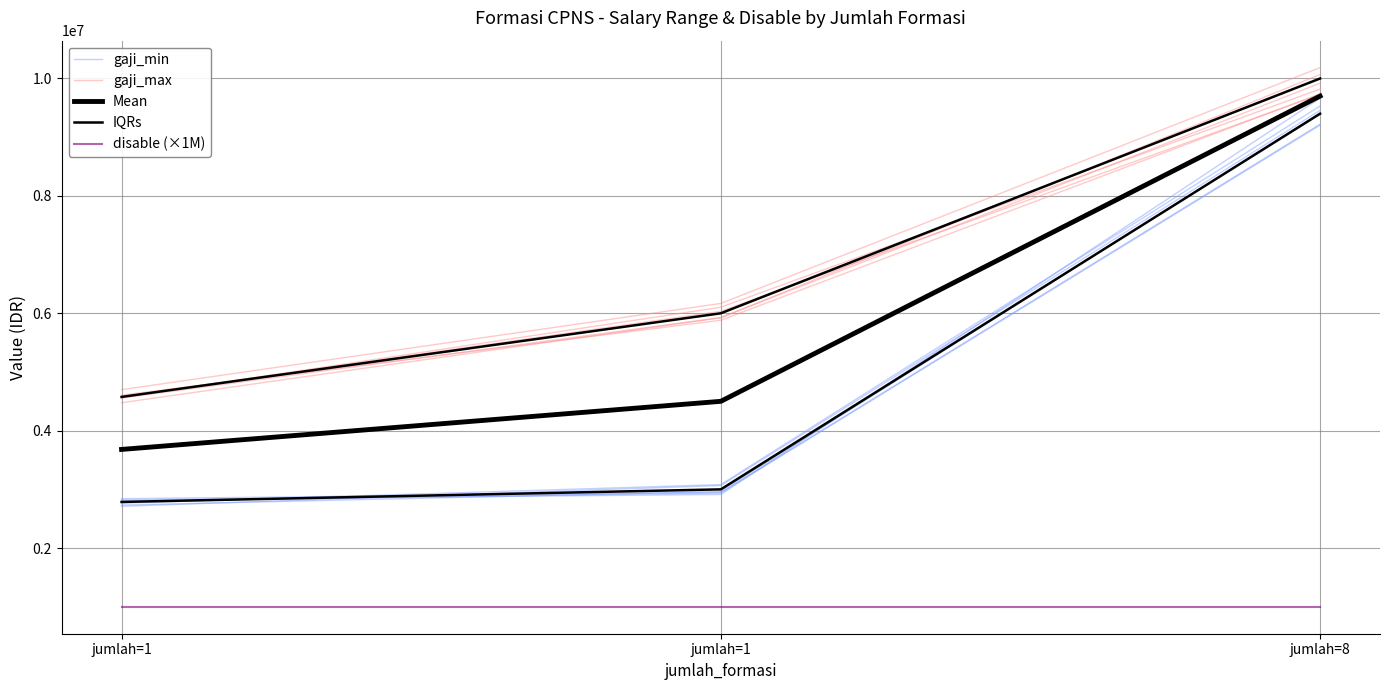

How many values in the gaji_min series are below 3081128?

1